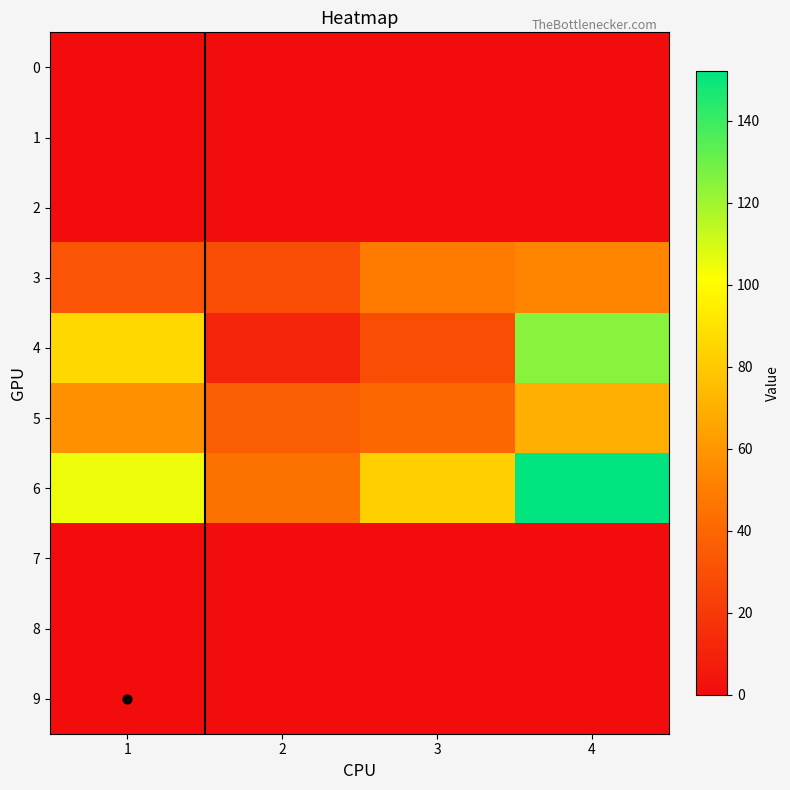

Rank the series by their maximum value, from highest to lowest.

6, 4, 5, 3, 0, 1, 2, 7, 8, 9